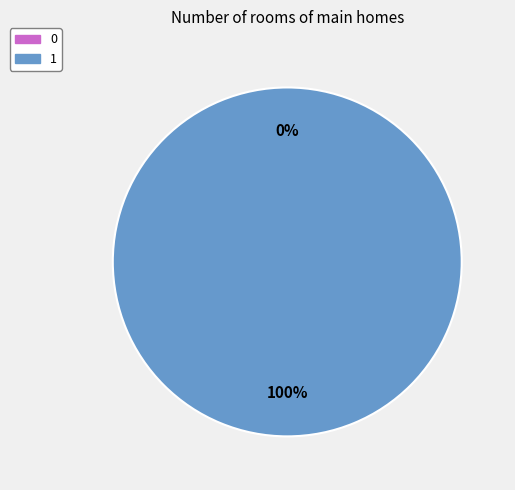

What is the largest slice in the pie chart?

1